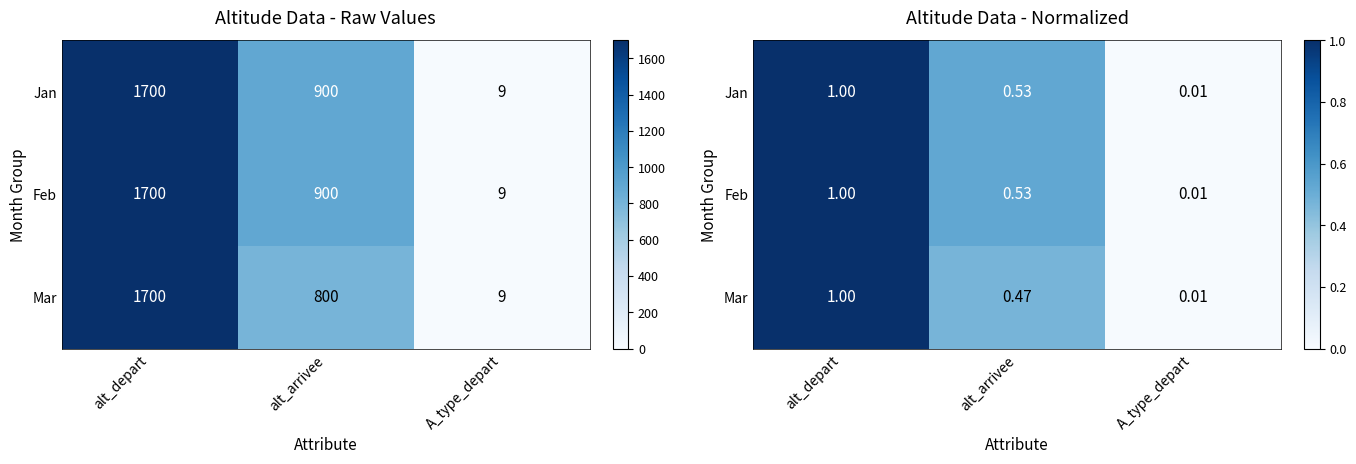

Which category has the highest value in the Mar series?

alt_depart